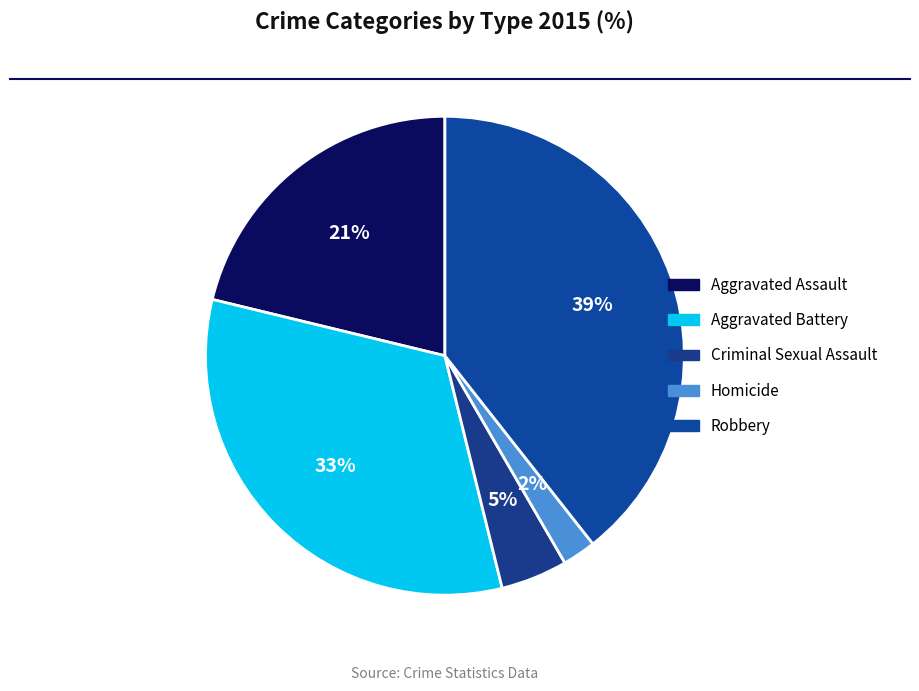

Rank the categories by value from highest to lowest.

Robbery, Aggravated Battery, Aggravated Assault, Criminal Sexual Assault, Homicide